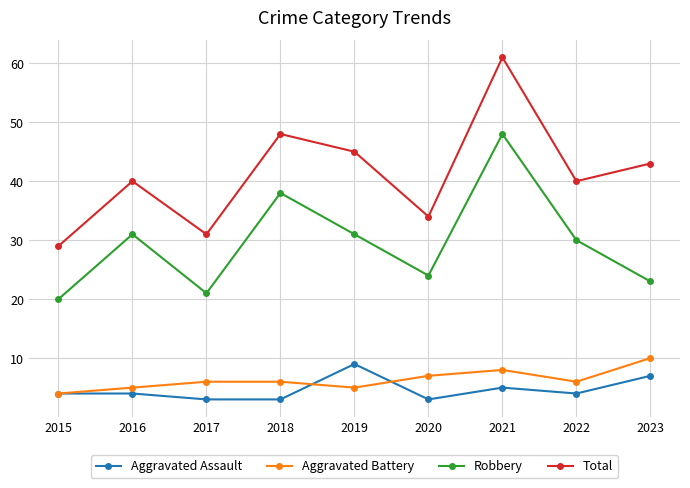

True or false: Aggravated Battery has more than 0 points higher than both neighbors.

True